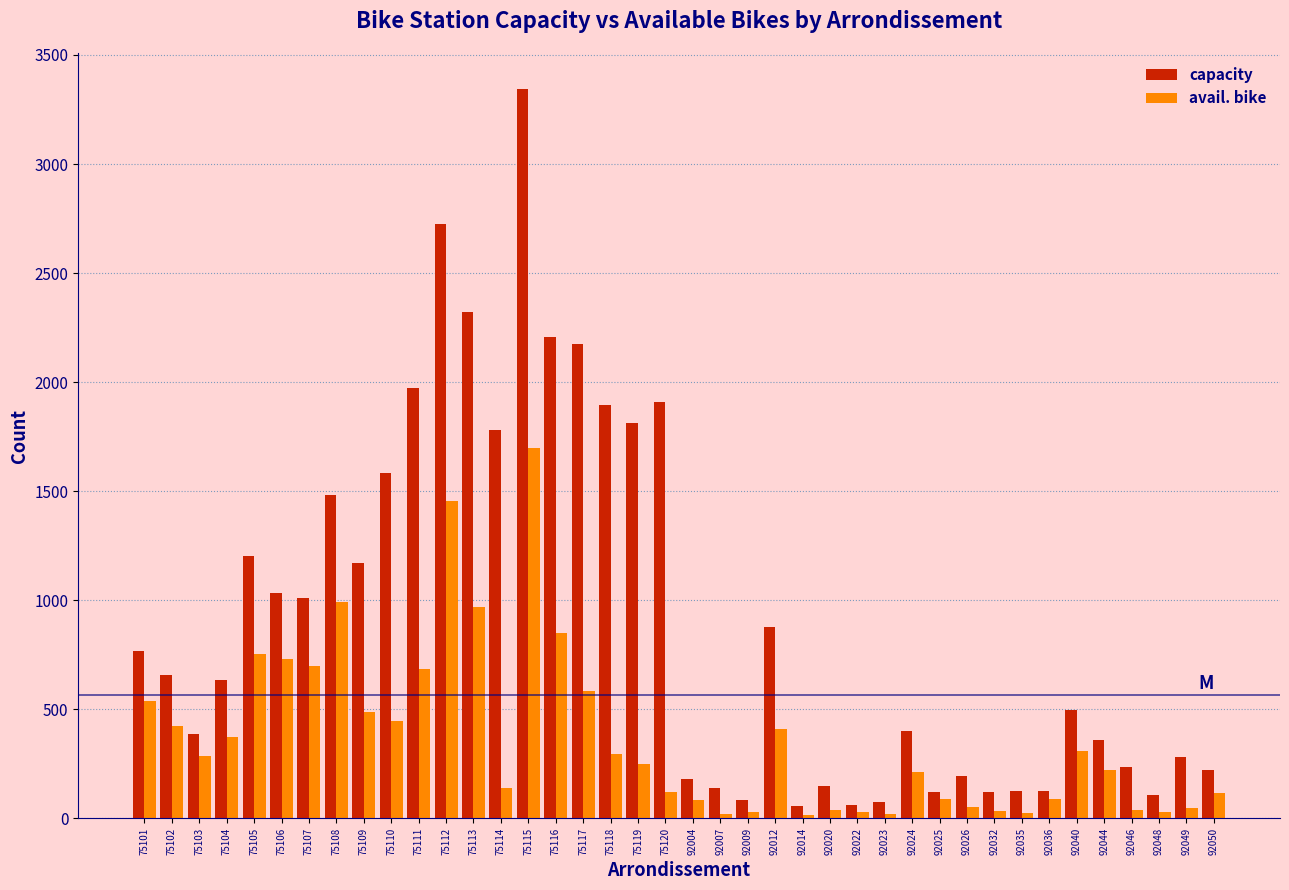

Which series changed the most between 75120 and 92036?

capacity